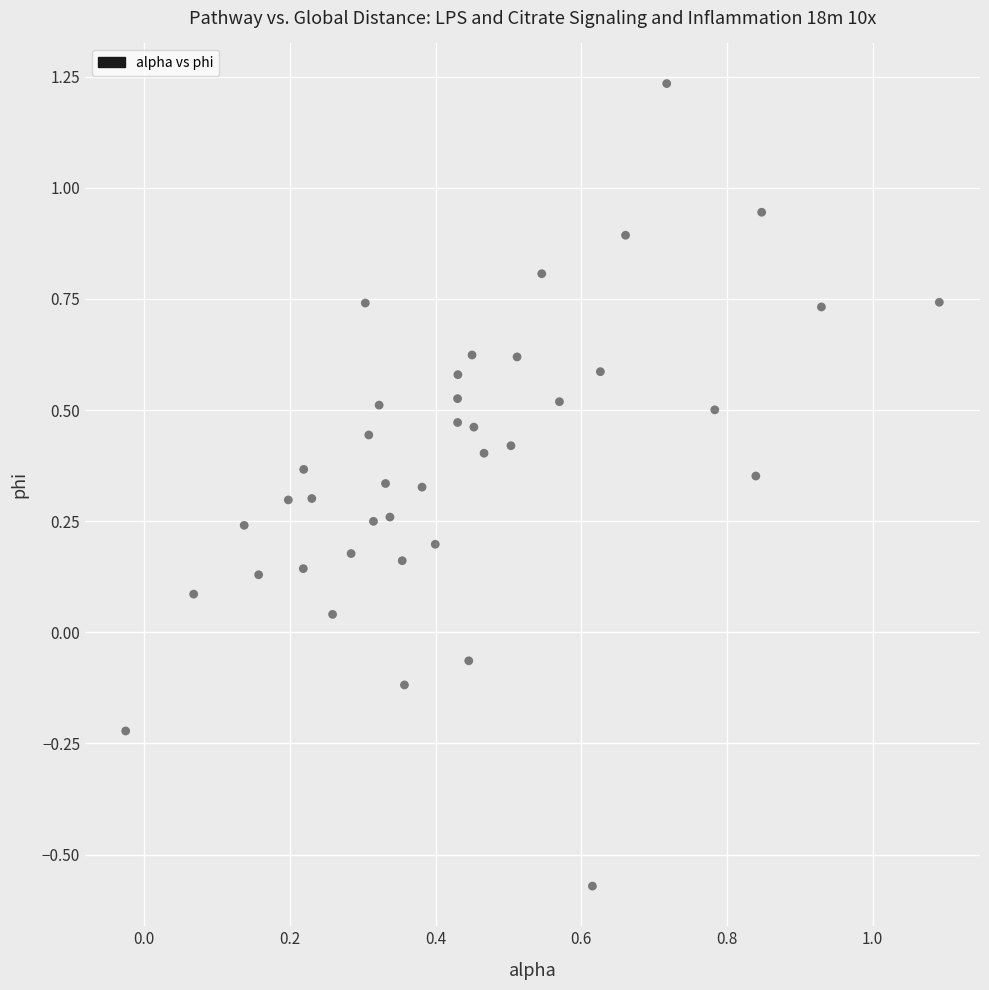

What is the range of Y values (max minus min)?

1.8